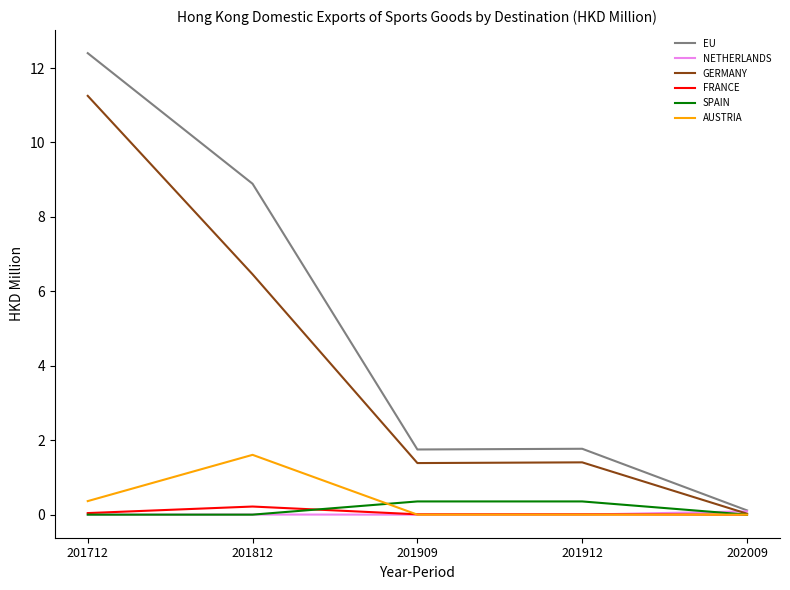

What is the total value across all series at 201912?

3.5